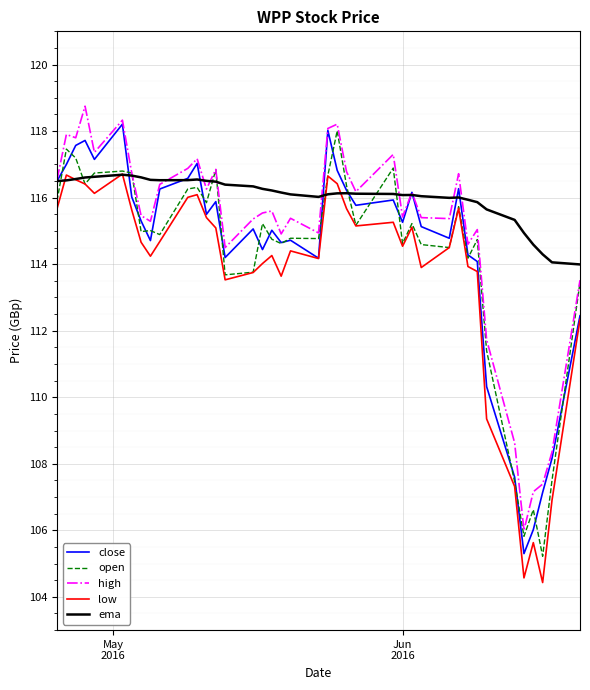

Which series has the largest total across all categories?

ema